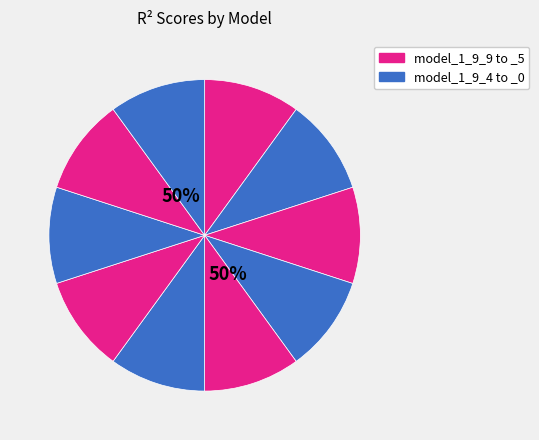

Which category has the biggest portion of the pie?

model_1_9_9